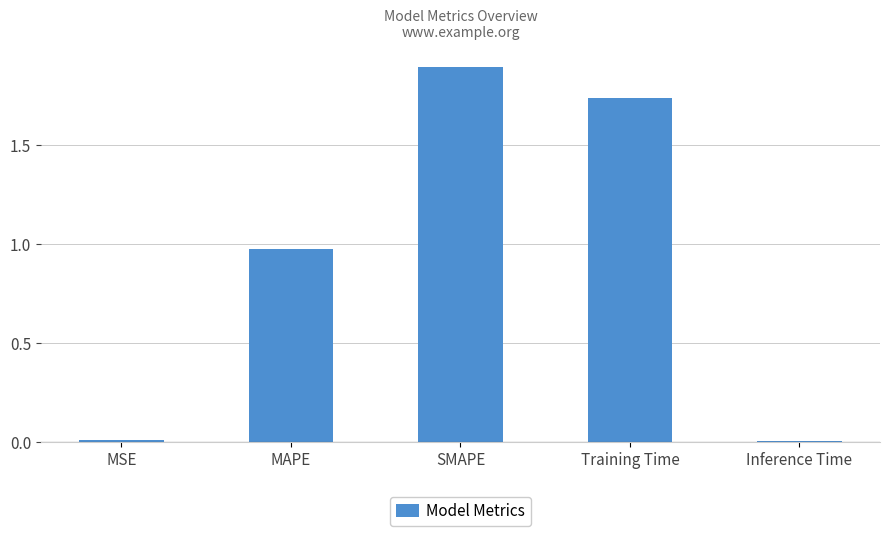

True or false: the data shows 0.9 at Training Time.

False